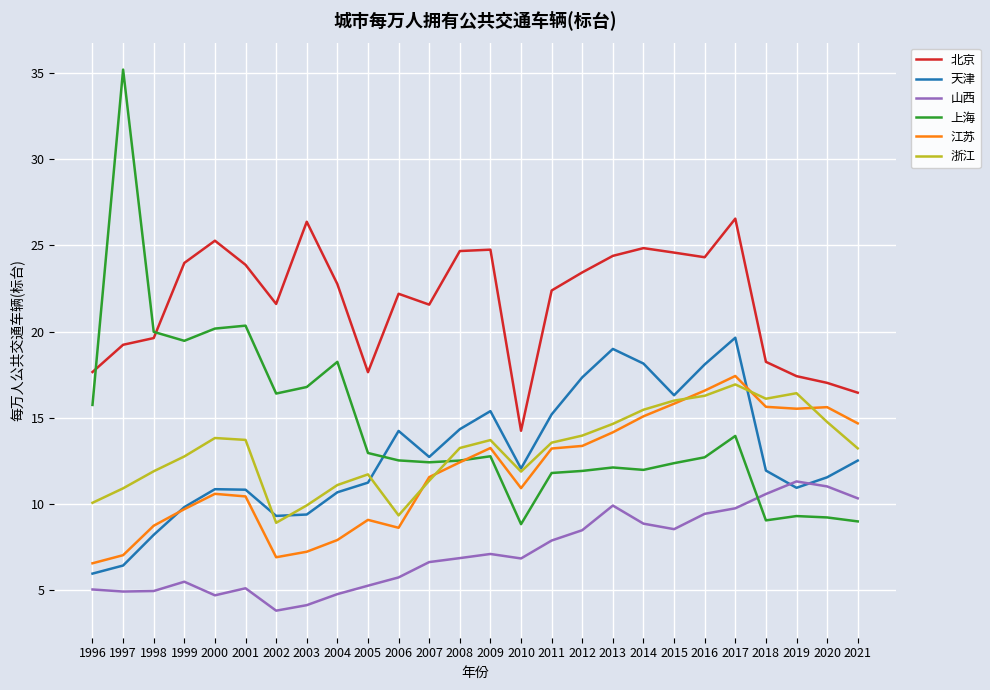

True or false: 北京 and 江苏 intersect in this chart.

False